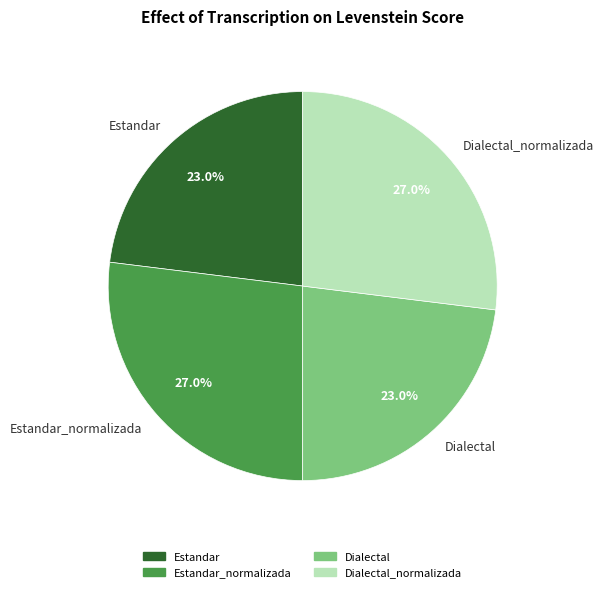

Is there any slice that represents more than half of the pie?

No